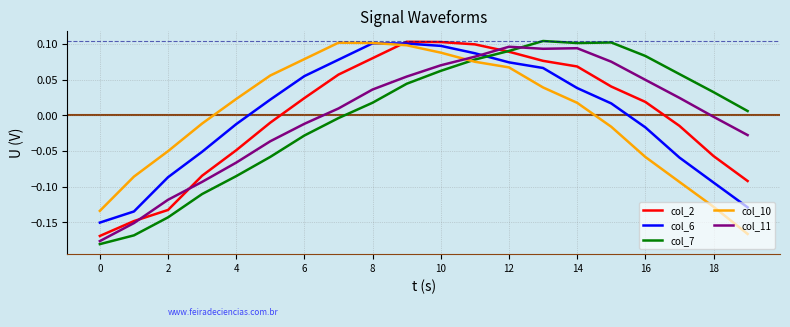

True or false: col_11 and col_6 cross at least once.

True